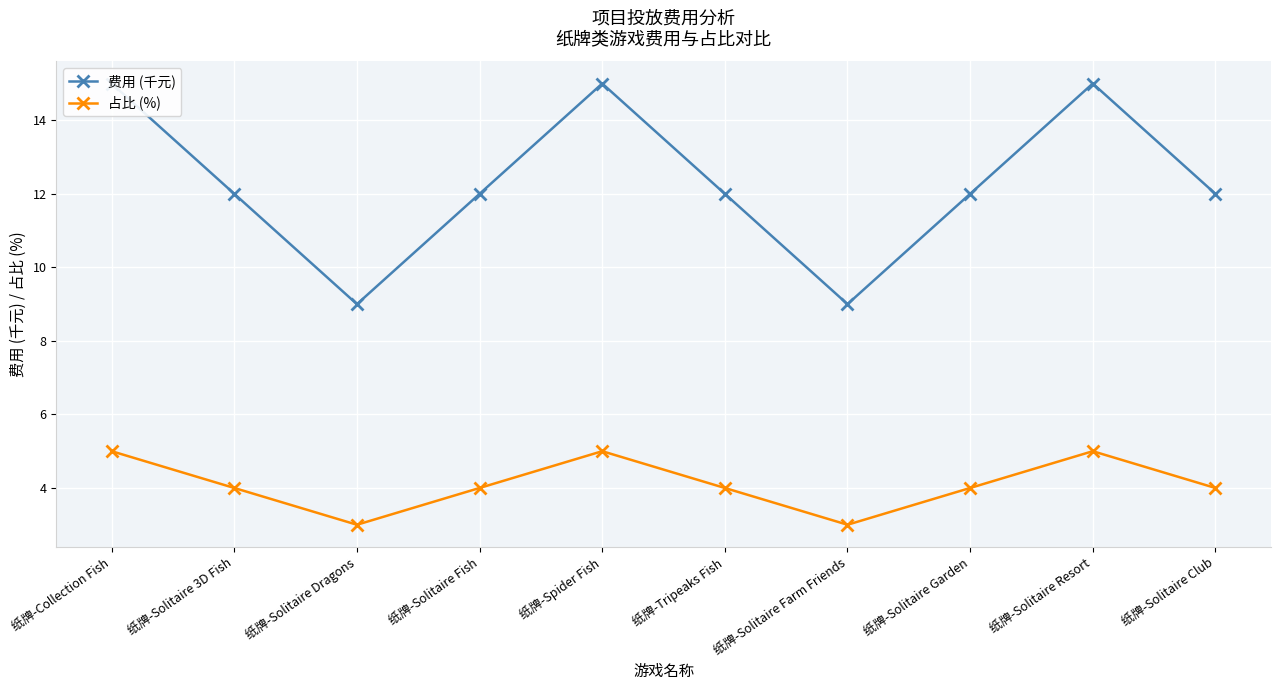

What is the highest value of the 费用 (千元) series?

15